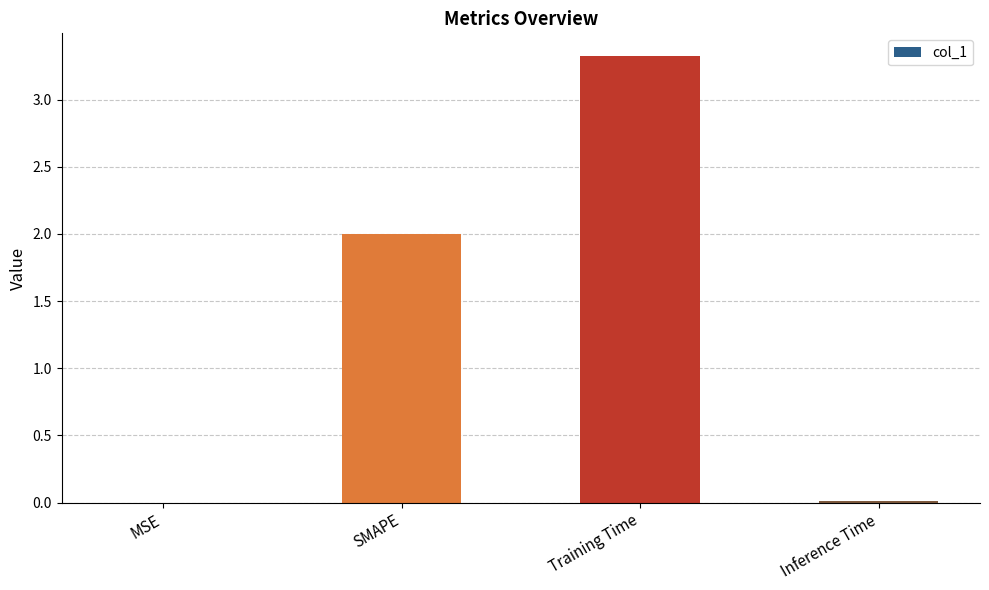

Which has a higher value, Inference Time or Training Time?

Training Time